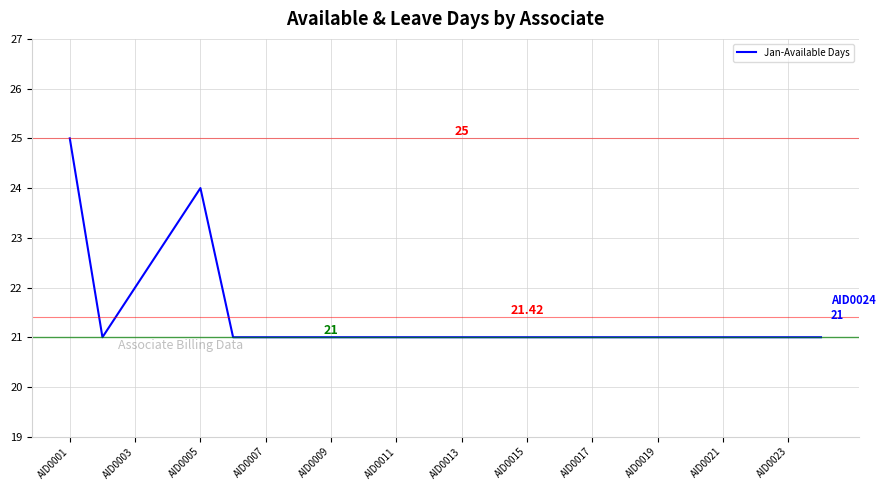

What is the difference between the maximum and minimum values?

4